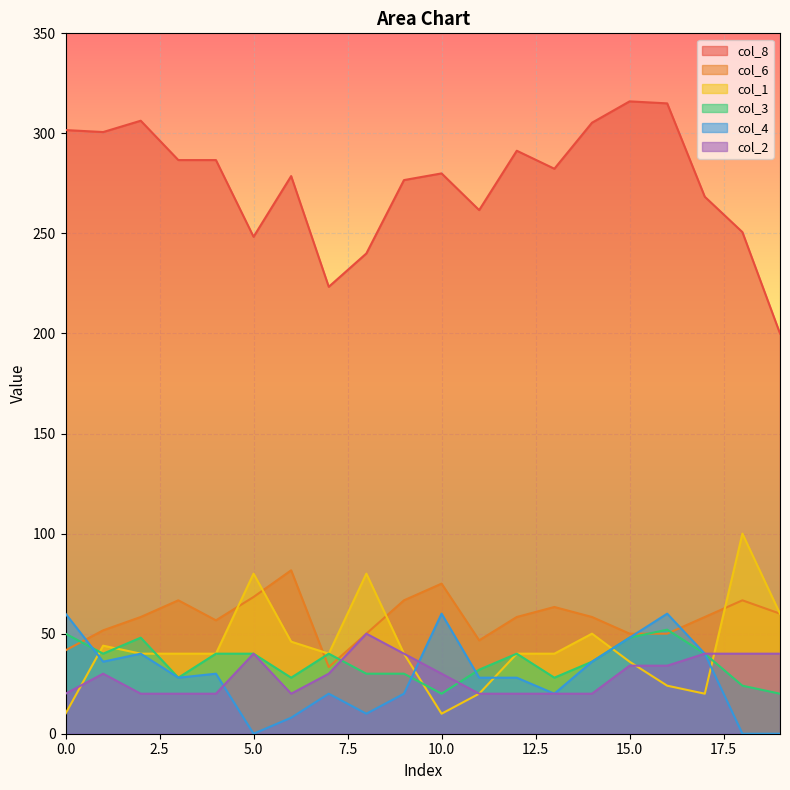

Between which two adjacent categories do col_6 and col_3 first intersect?

0 and 1